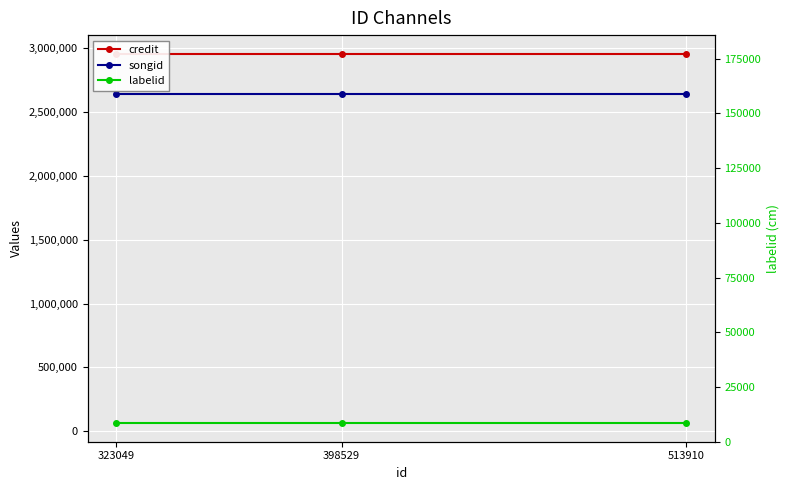

Reading left to right, extract all data points from this chart.

credit: 323049=2959737	398529=2959737	513910=2959737
songid: 323049=2641353	398529=2641353	513910=2641353
labelid: 323049=61913	398529=61913	513910=61913